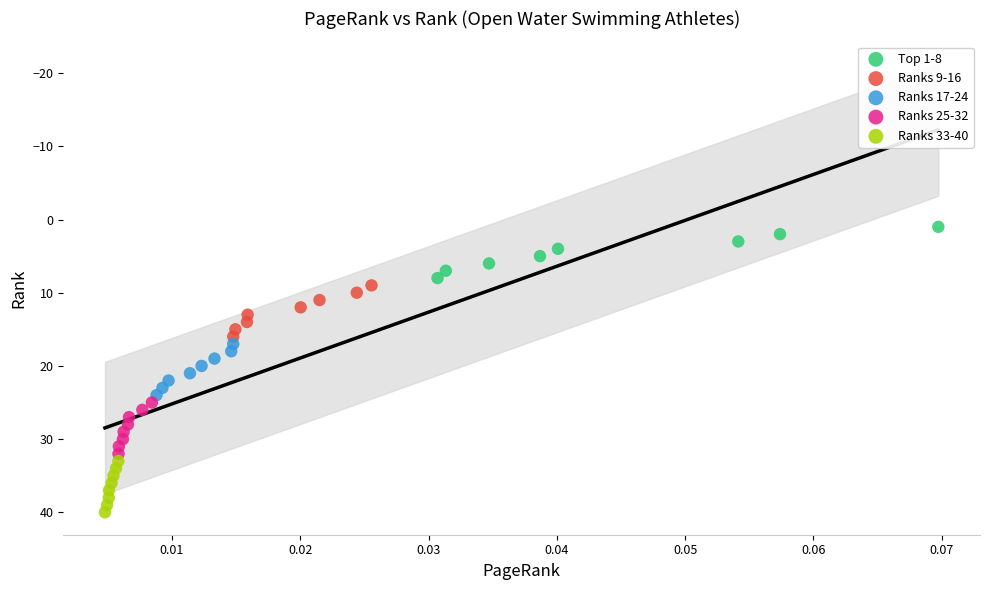

Which series contains the highest Y value?

Ranks 33-40